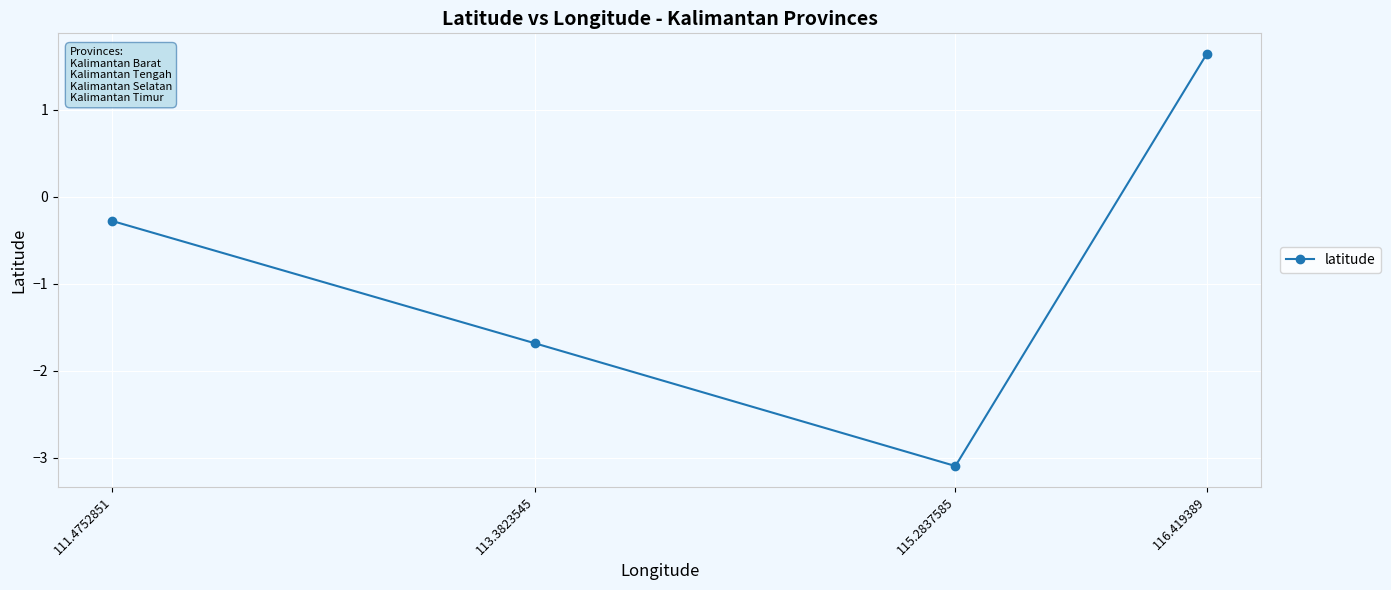

Does the chart have visible grid lines?

Yes